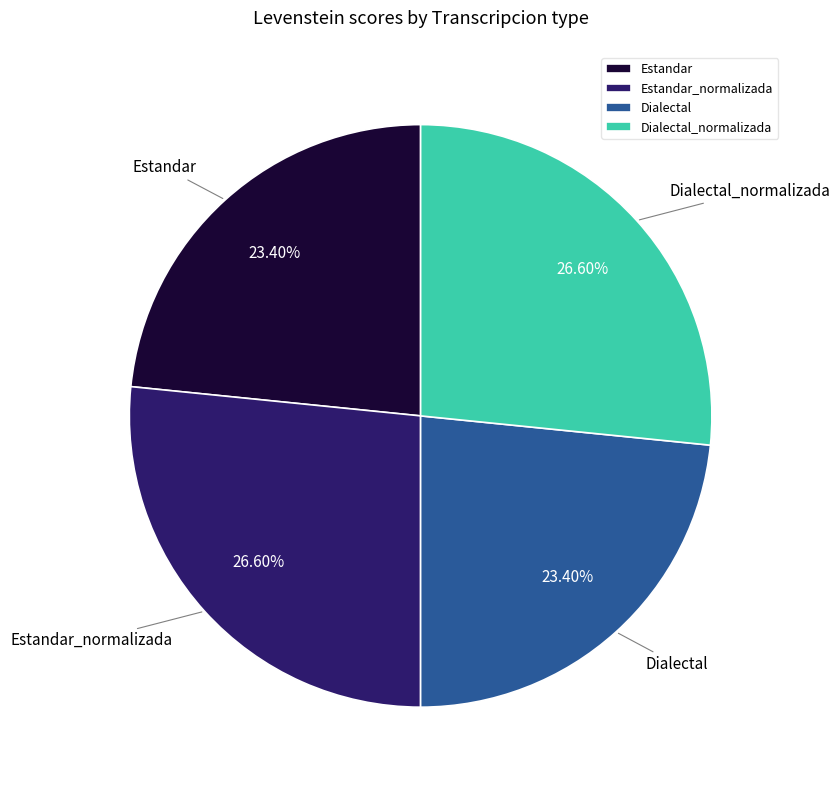

How many segments does this pie chart have?

4